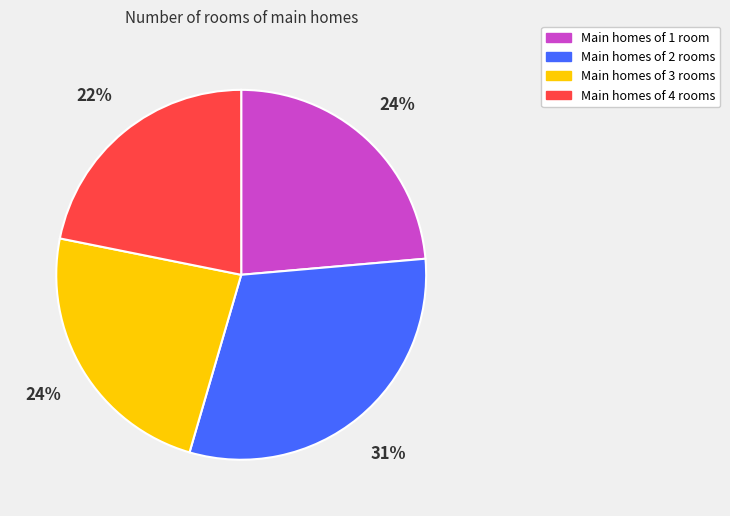

To the nearest percent, what is the difference between the largest and smallest slice percentages?

9%